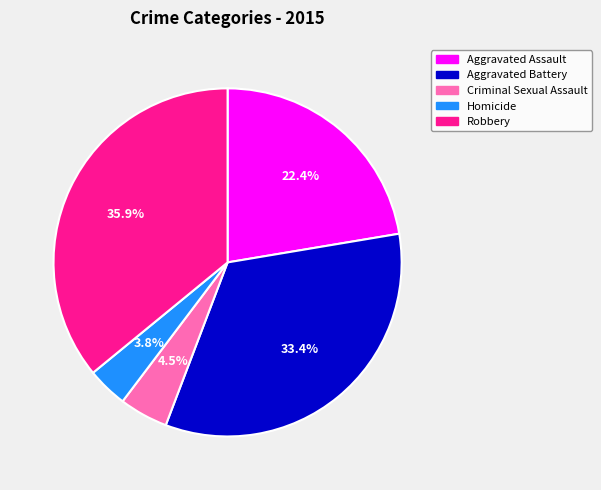

Does any single category account for the majority?

No